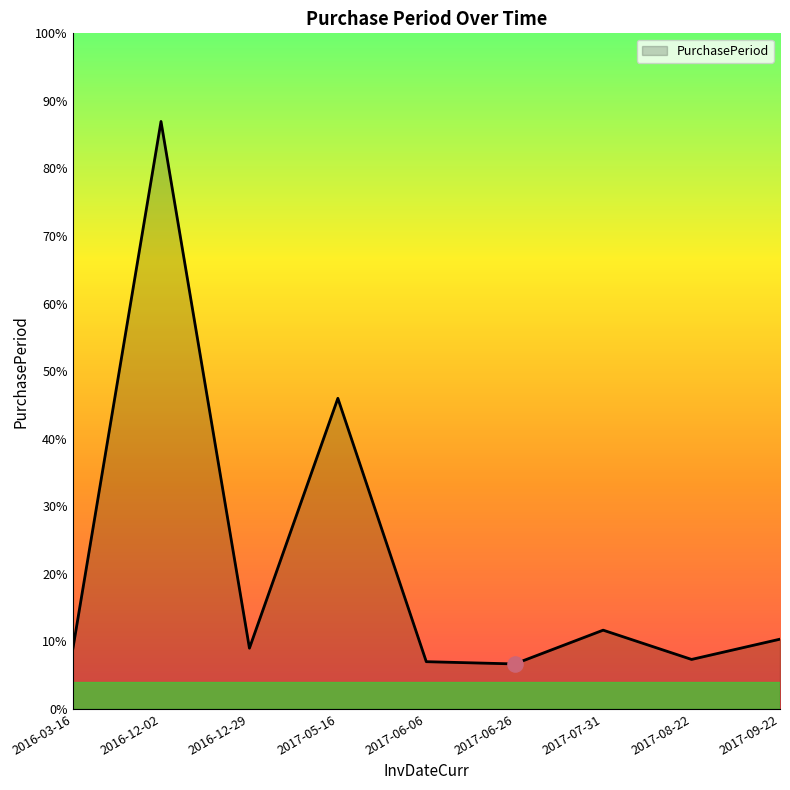

Does the chart have visible grid lines?

No